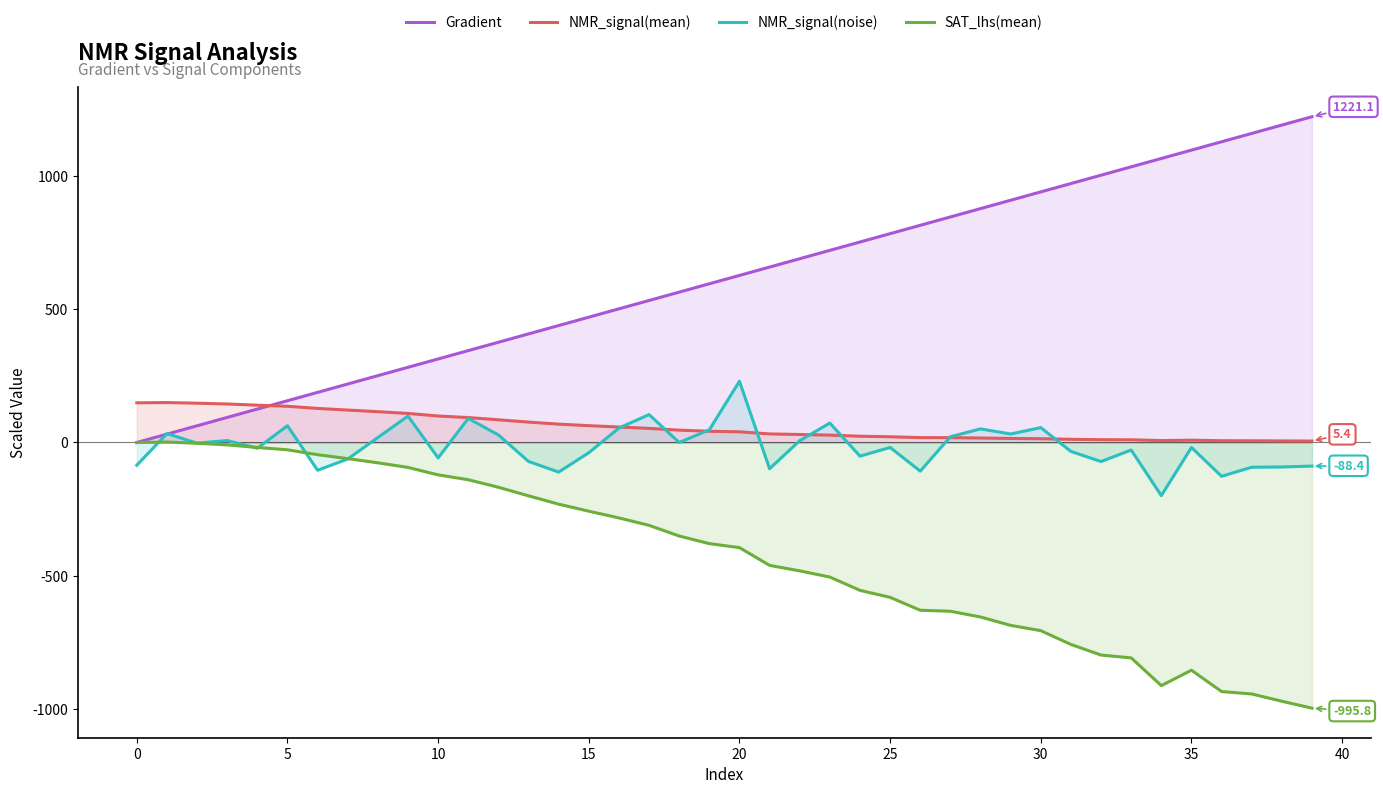

Rank the series at 32 from highest to lowest value.

Gradient, NMR_signal(mean), NMR_signal(noise), SAT_lhs(mean)